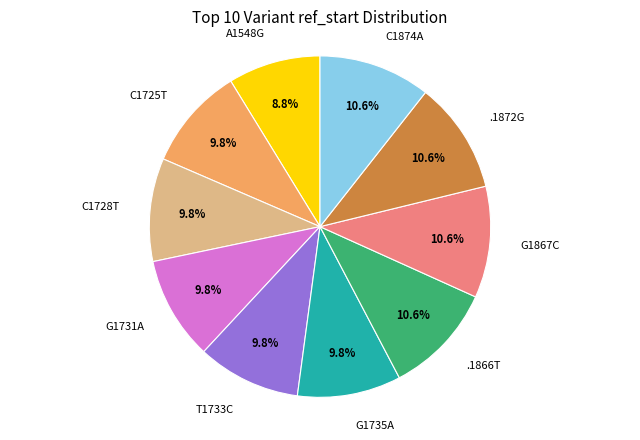

To the nearest percent, what is the average slice percentage?

10%